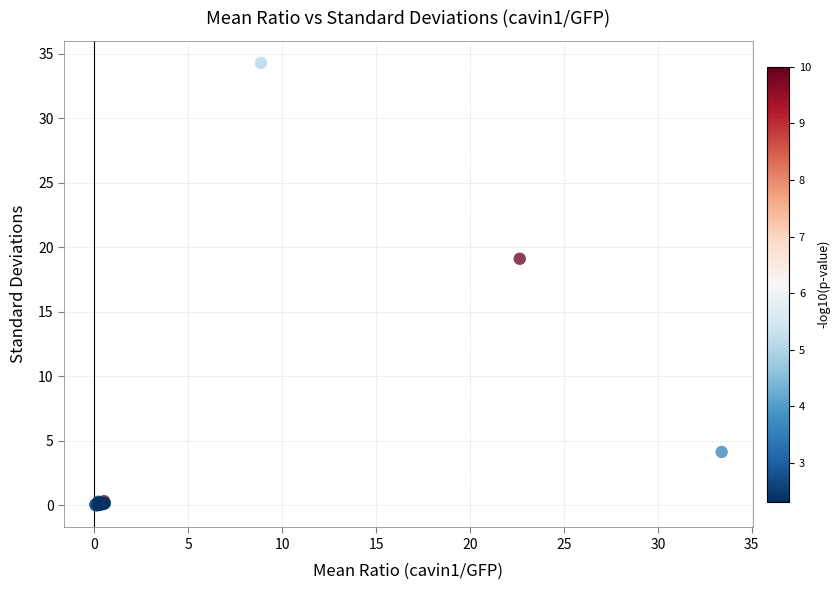

What Y value in the scatter plot is closest to 17?

19.1